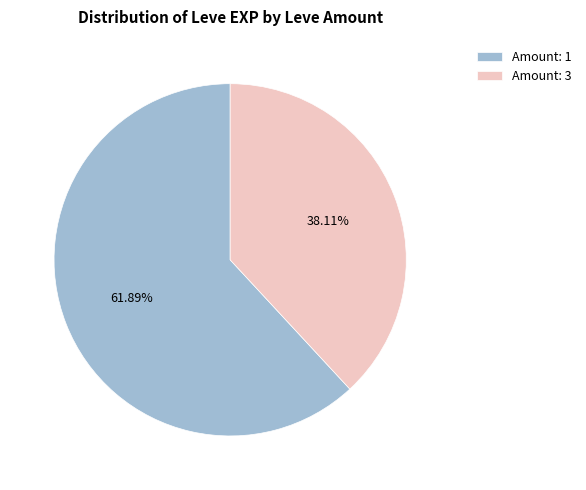

What is the smallest slice in the pie chart?

Amount: 3